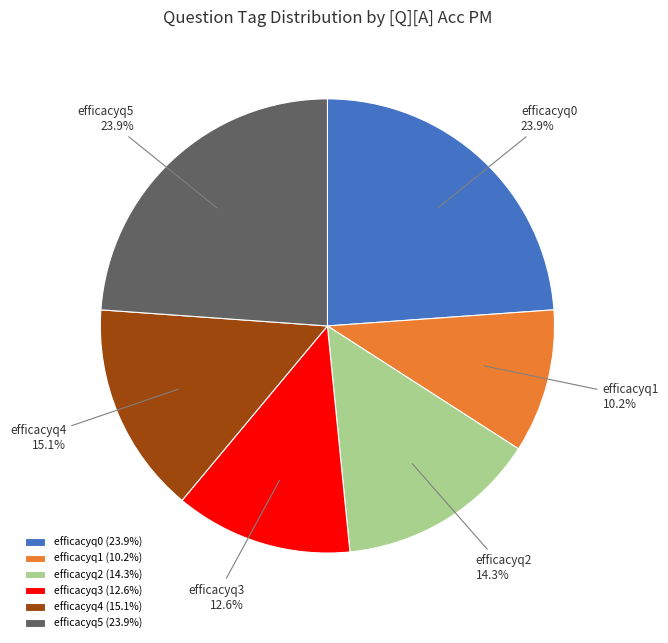

Do efficacyq5 and efficacyq1 together represent more than half of the pie?

No